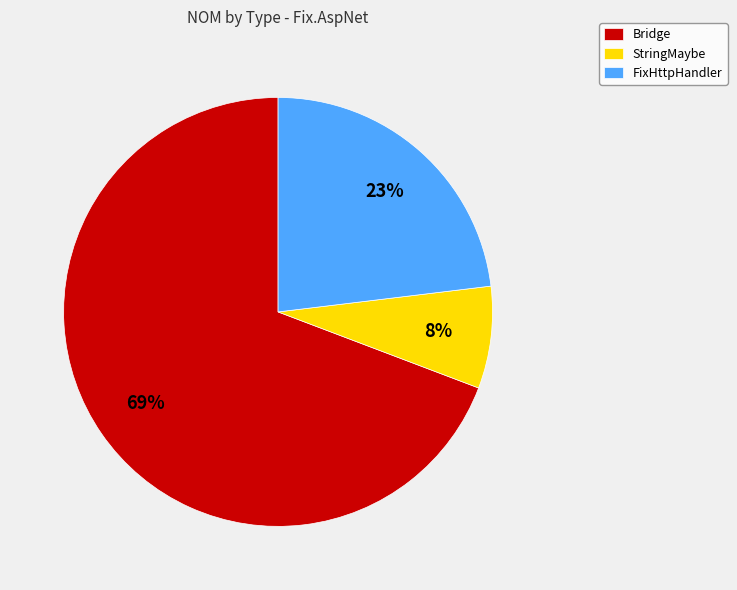

Is it true that Bridge is 69% of the pie?

True